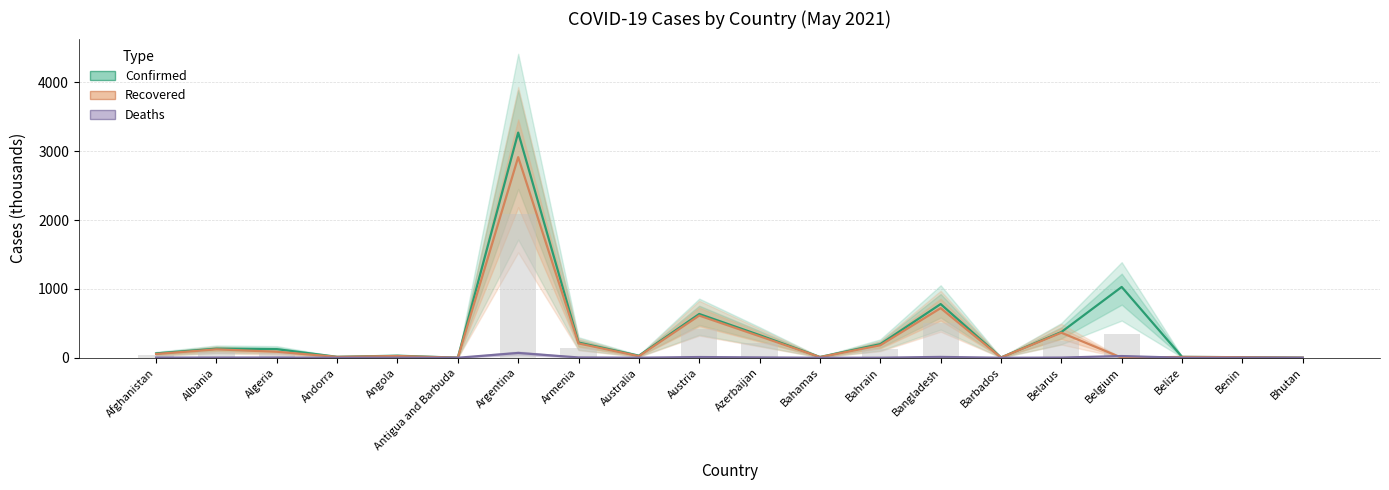

What is the maximum value for Confirmed?

3269.5